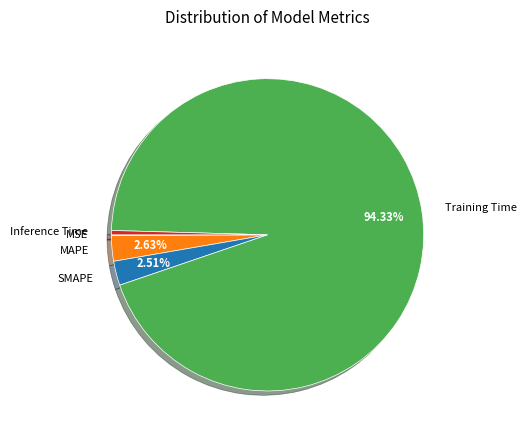

Between Training Time and SMAPE, which is larger?

Training Time